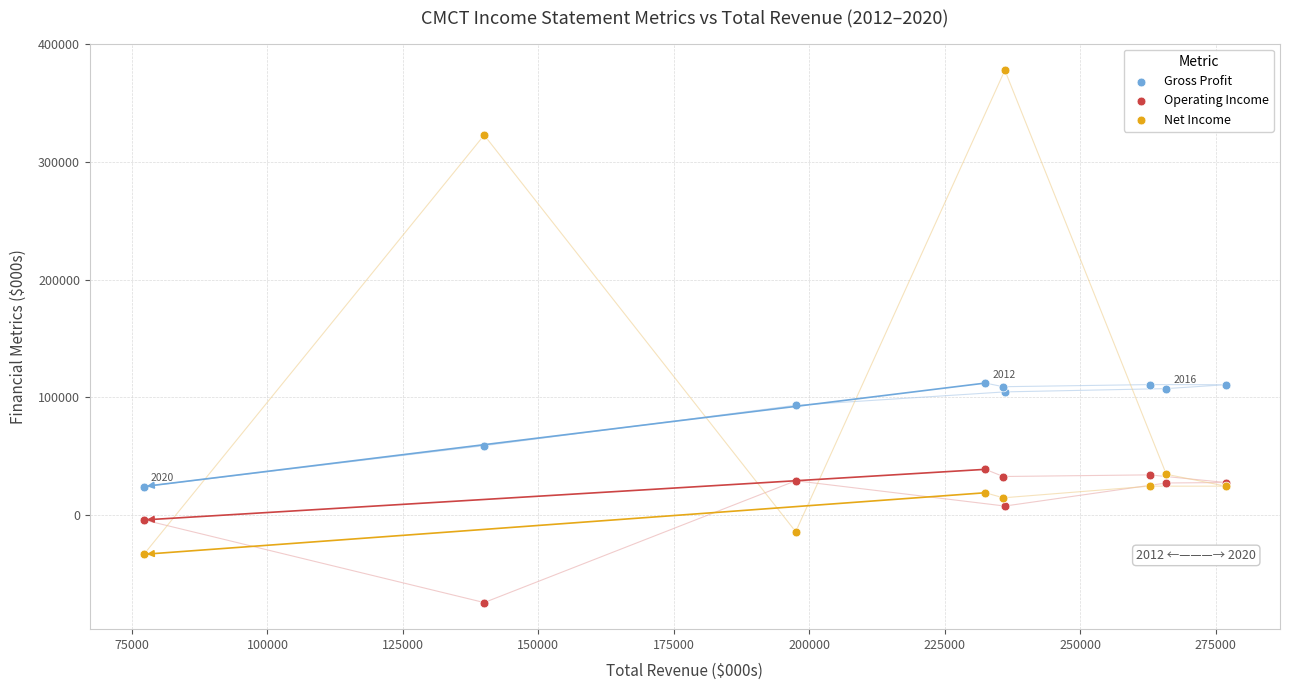

Which series reaches the maximum Y coordinate?

Net Income